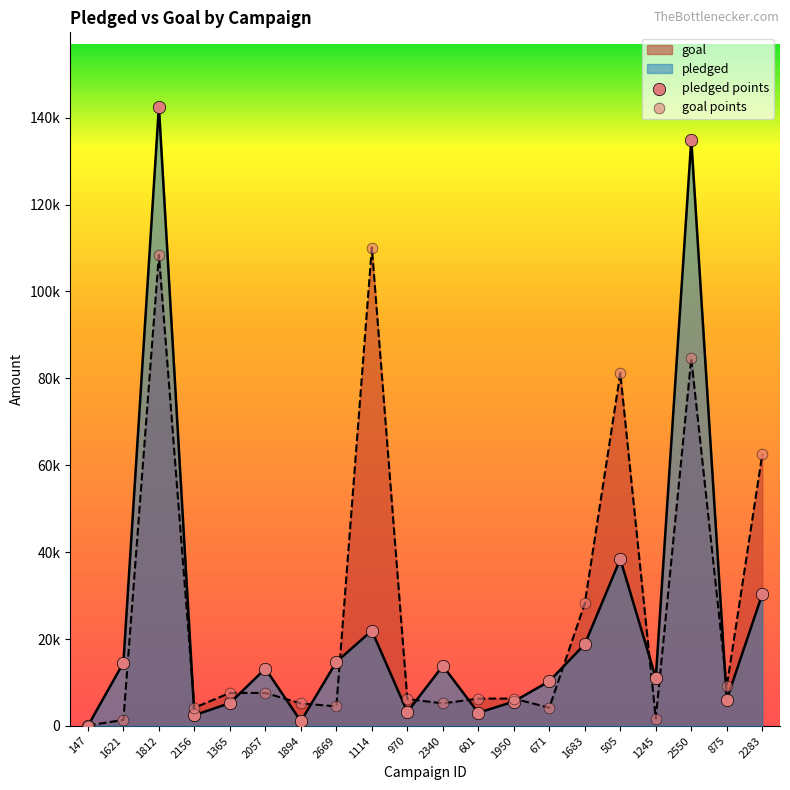

Which series reaches the minimum Y coordinate?

pledged points